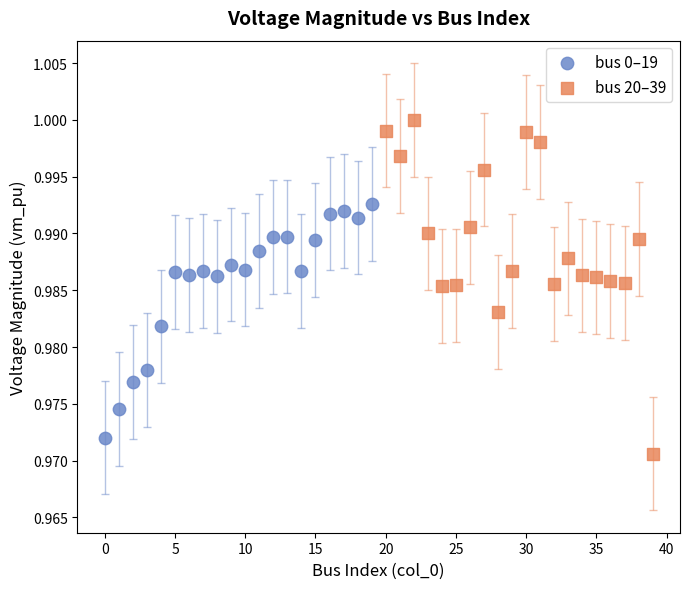

Which series contains the highest Y value?

bus 20–39